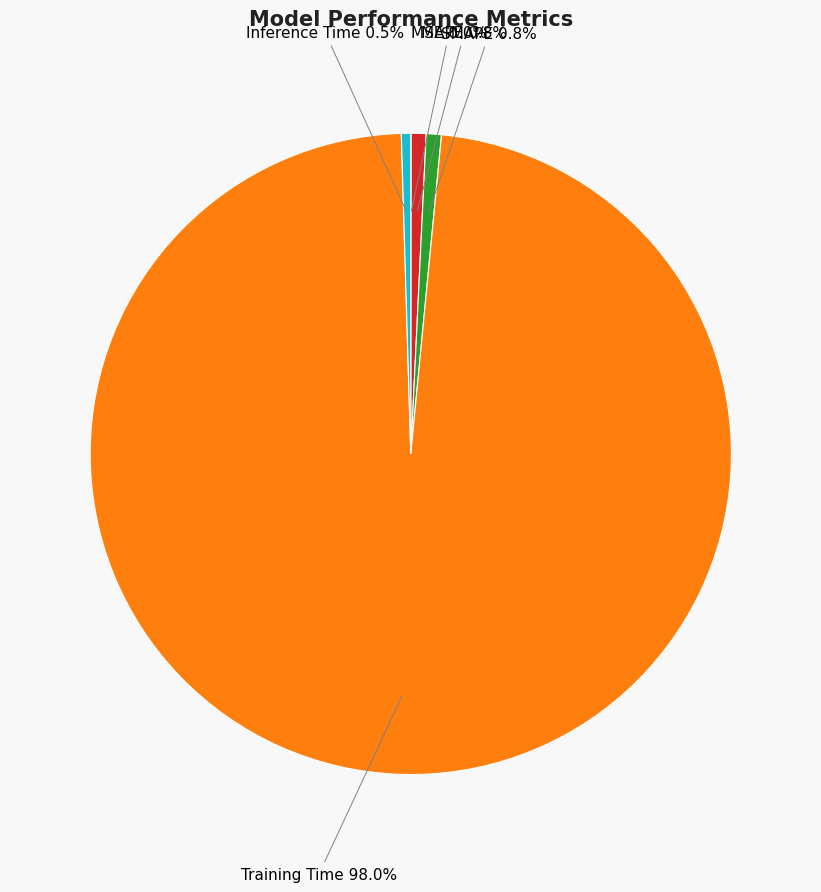

Is there a majority slice in this chart?

Yes